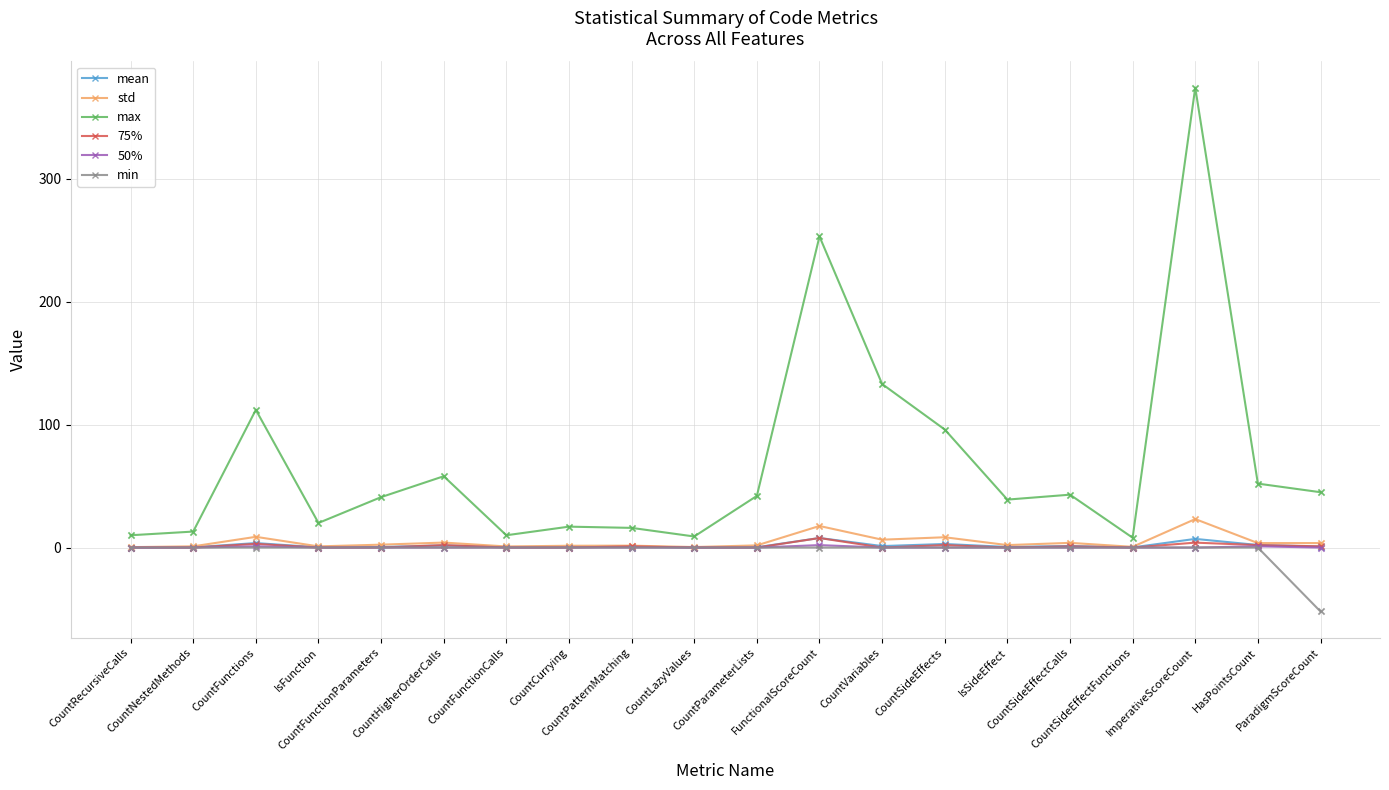

Which series has the widest spread of values?

max